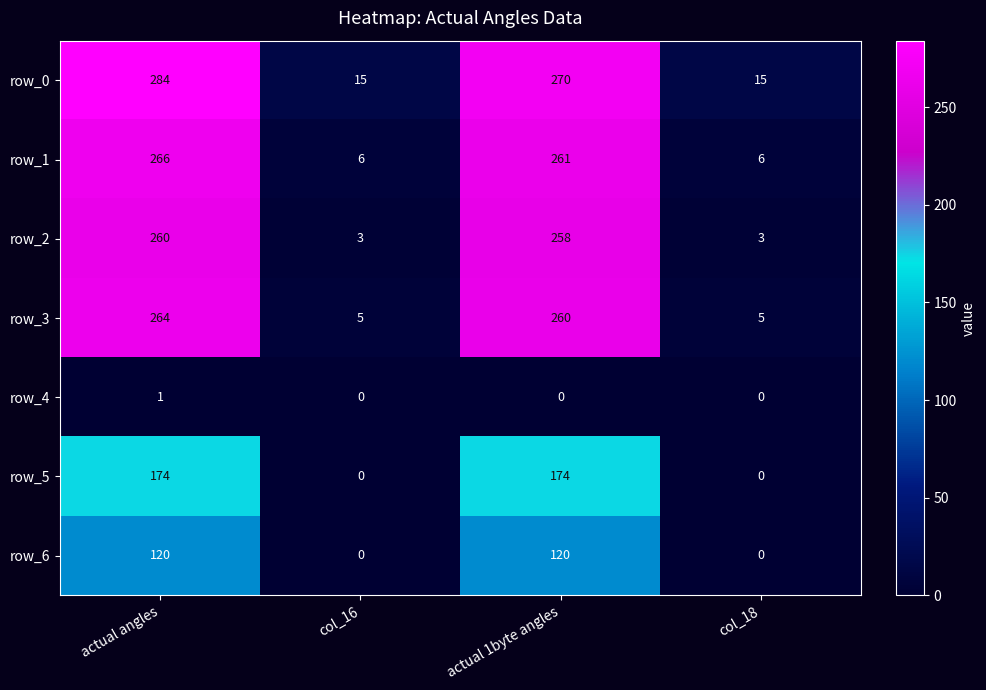

What is the maximum value shown in the chart?

284